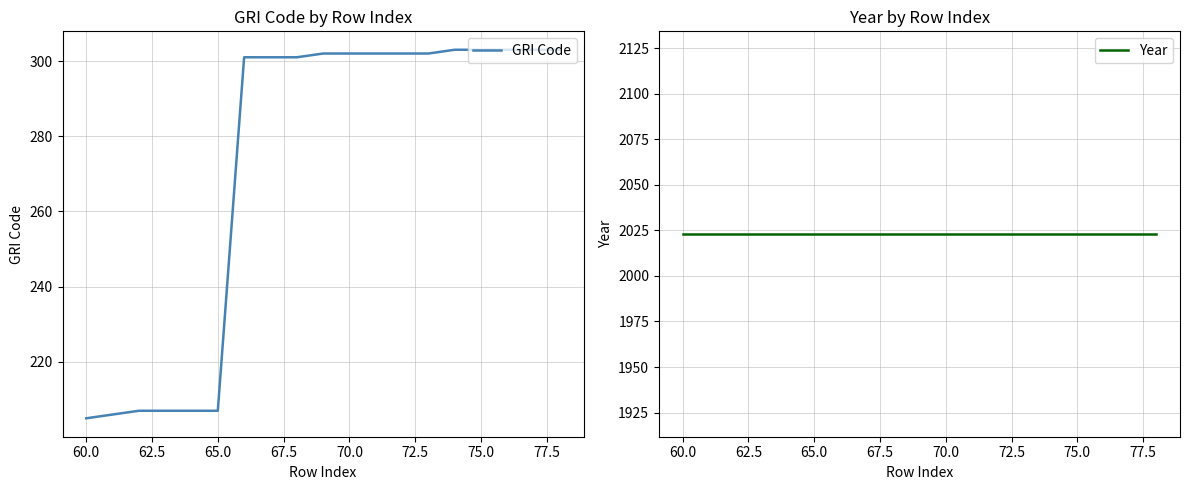

How many series are shown in this chart?

2